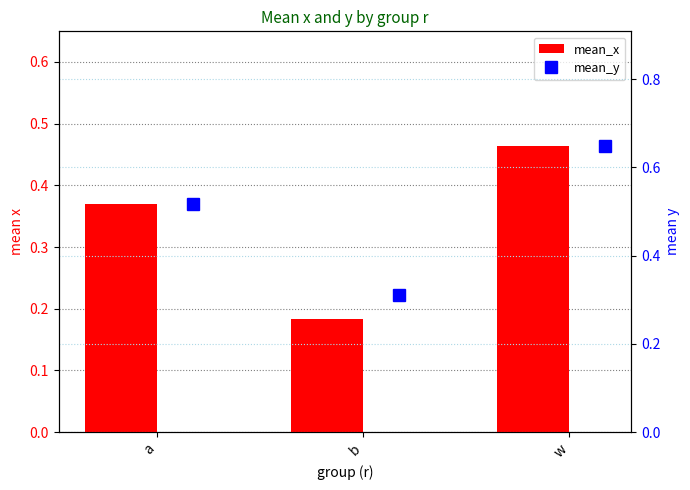

Which series has the largest range (max minus min)?

mean_y